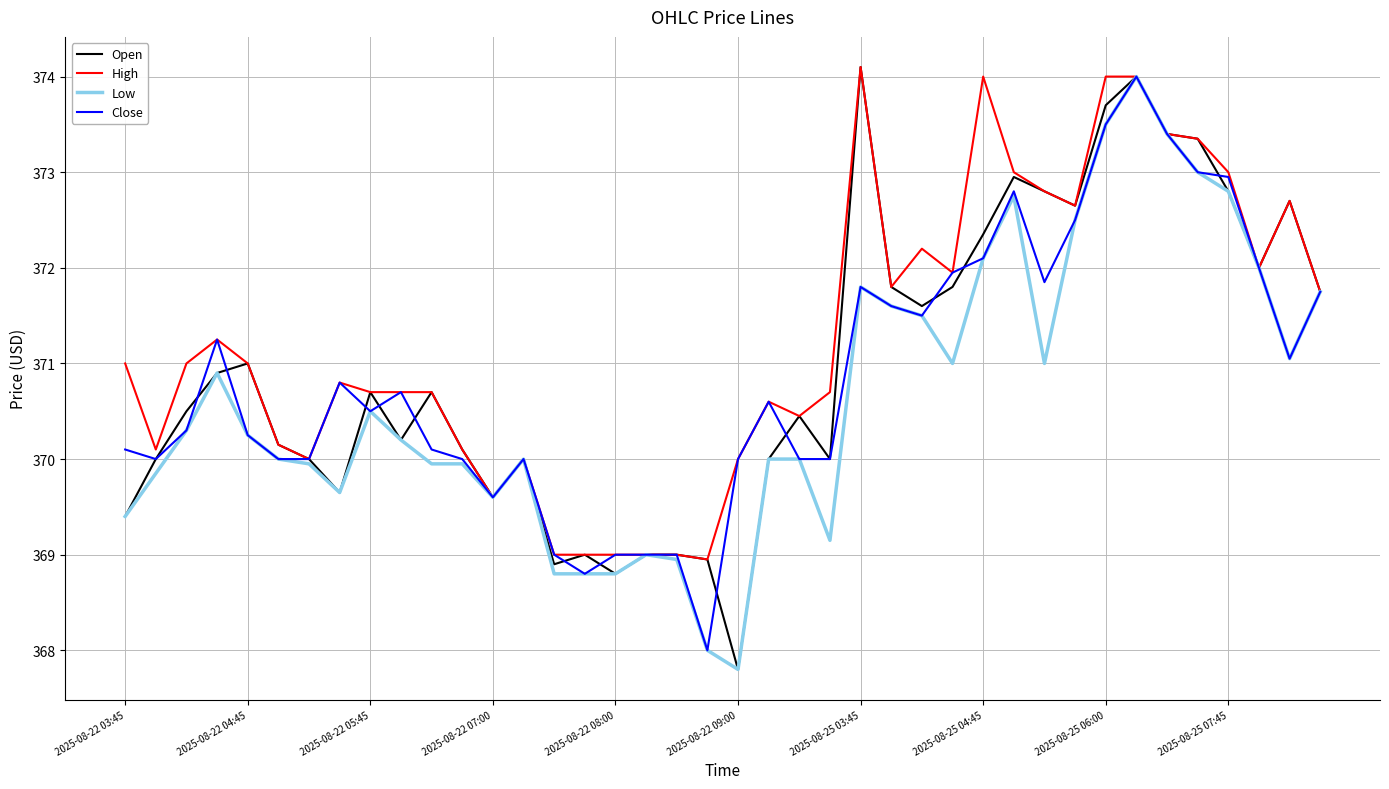

What is the maximum value for Open?

374.1